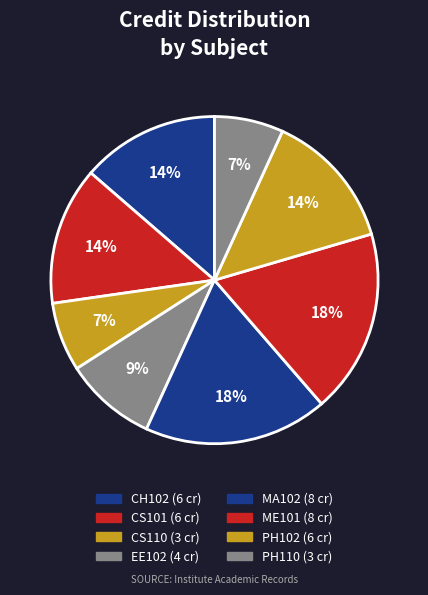

How much of the chart is everything except CS110?

93.2%